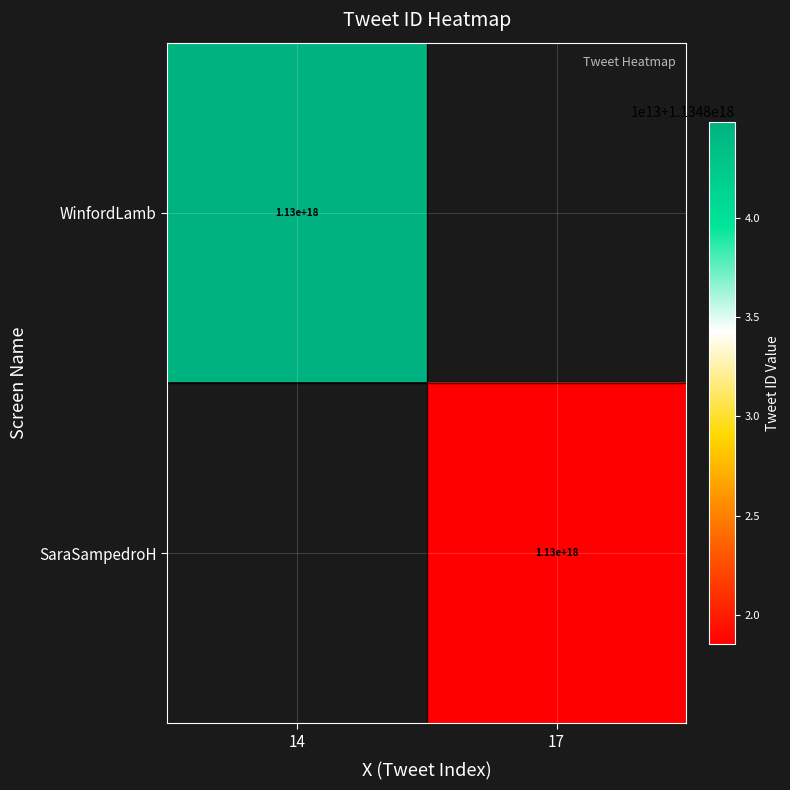

True or false: SaraSampedroH has a value of 2032664824711632896 at 17.

False